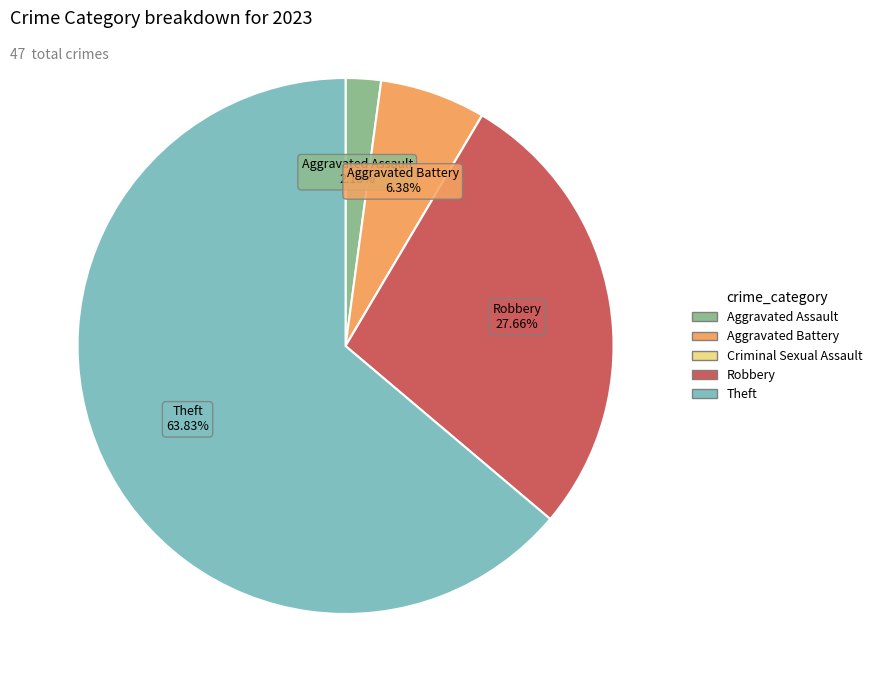

What is the largest slice in the pie chart?

Theft